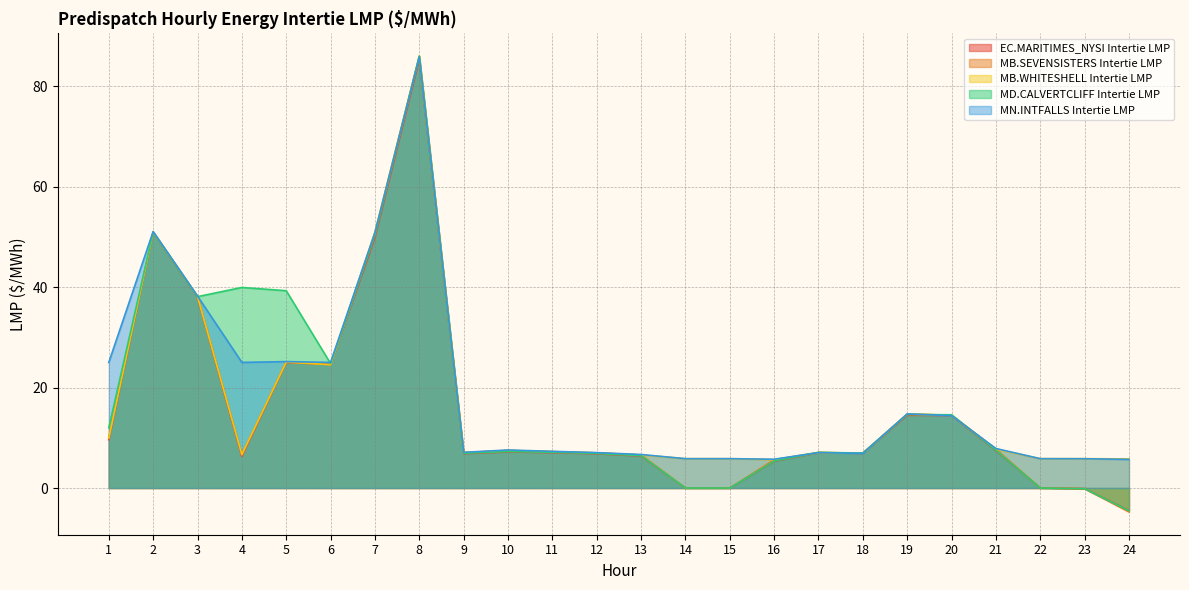

In MN.INTFALLS Intertie LMP, how many points are lower than both neighbors (excluding endpoints)?

5